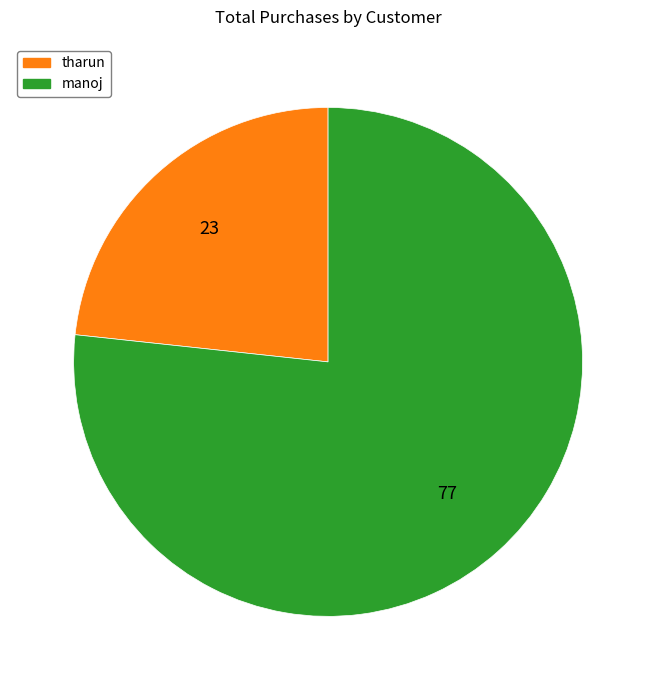

Between manoj and tharun, which is larger?

manoj